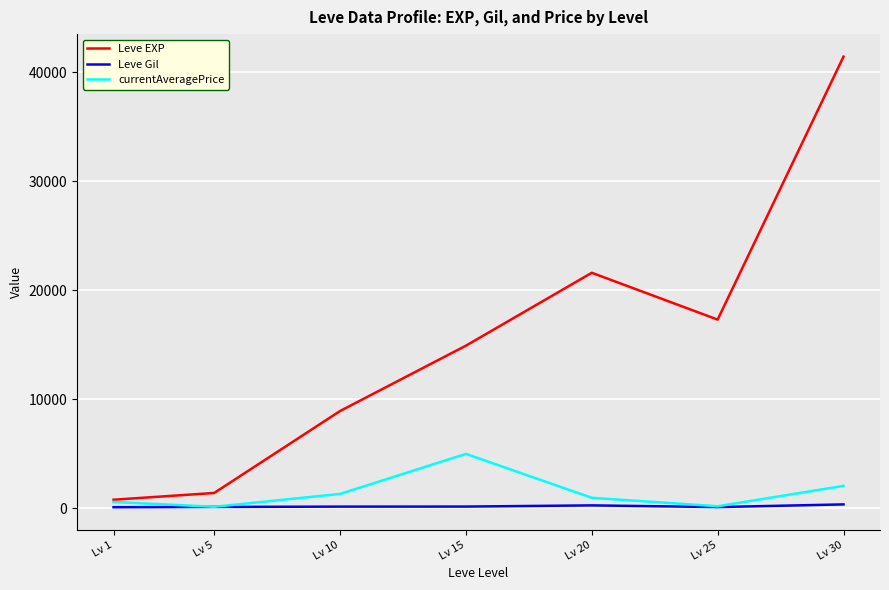

Which category has the highest value across all series?

Lv 30